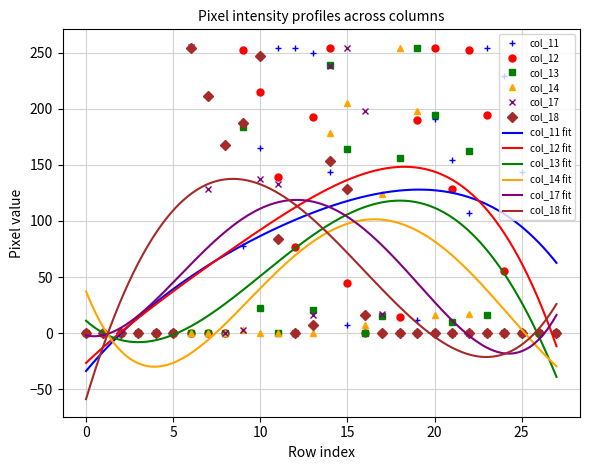

The value of col_11 at 25 is 144. True or false?

True